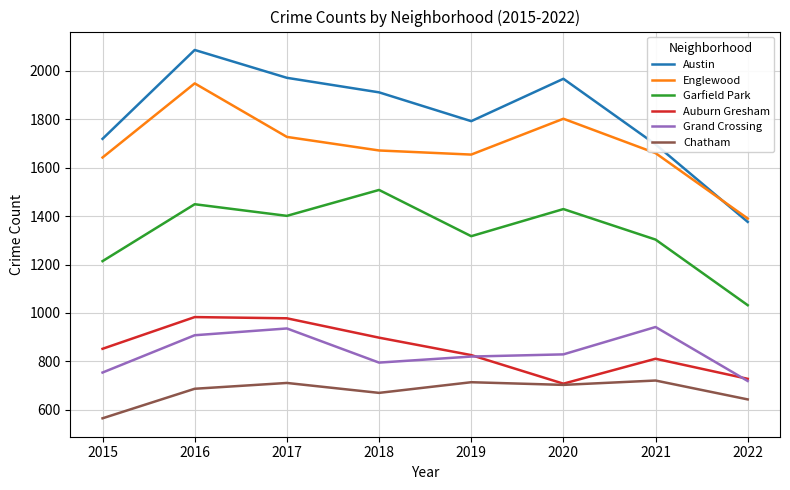

At 2015, list the series in order from largest to smallest.

Austin, Englewood, Garfield Park, Auburn Gresham, Grand Crossing, Chatham